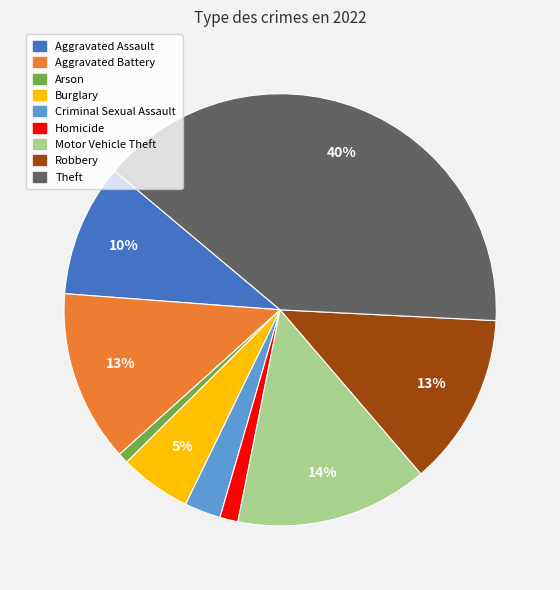

The Aggravated Assault slice represents 10% of the pie. True or false?

True